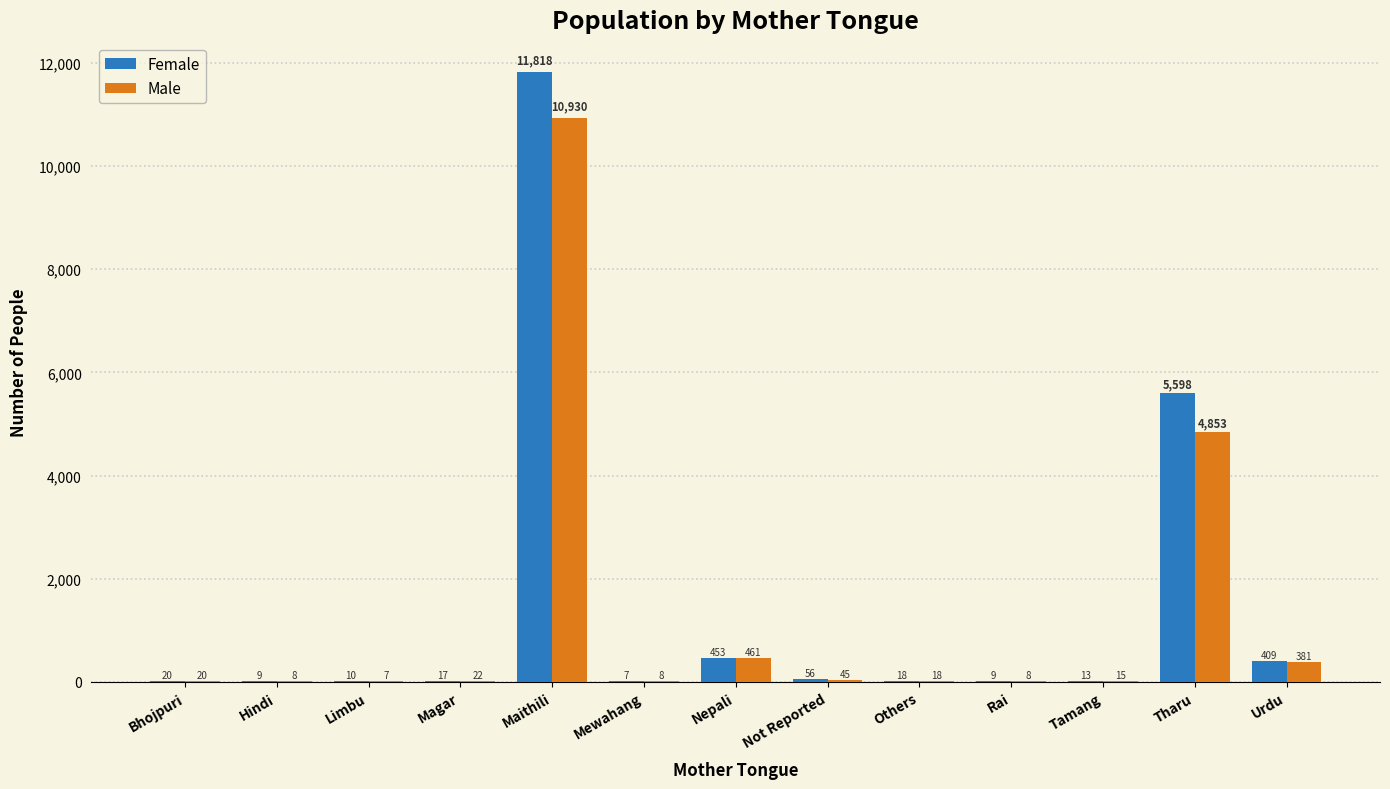

At which label is Male closest to 5468?

Tharu